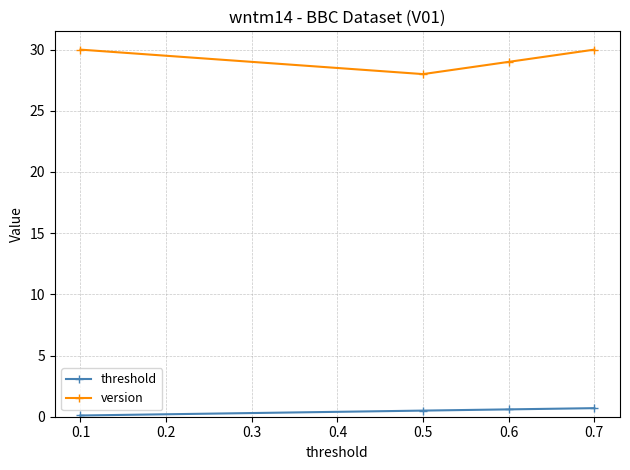

Which series has the largest total across all categories?

version